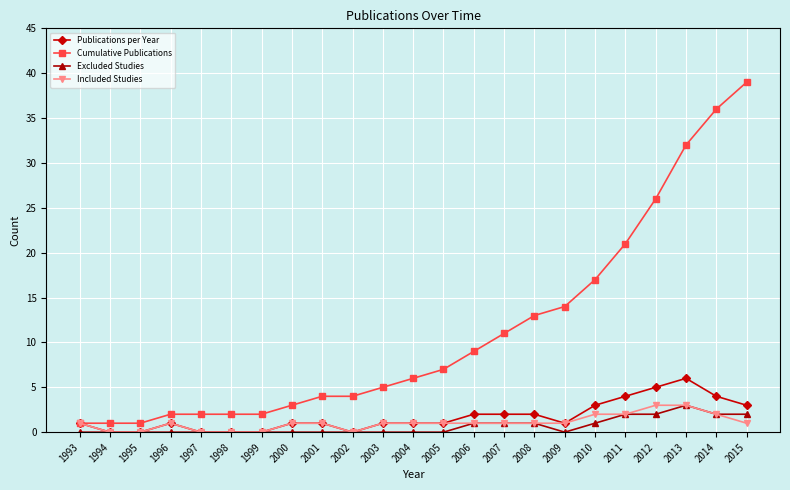

Where is the first local maximum for Included Studies?

1996